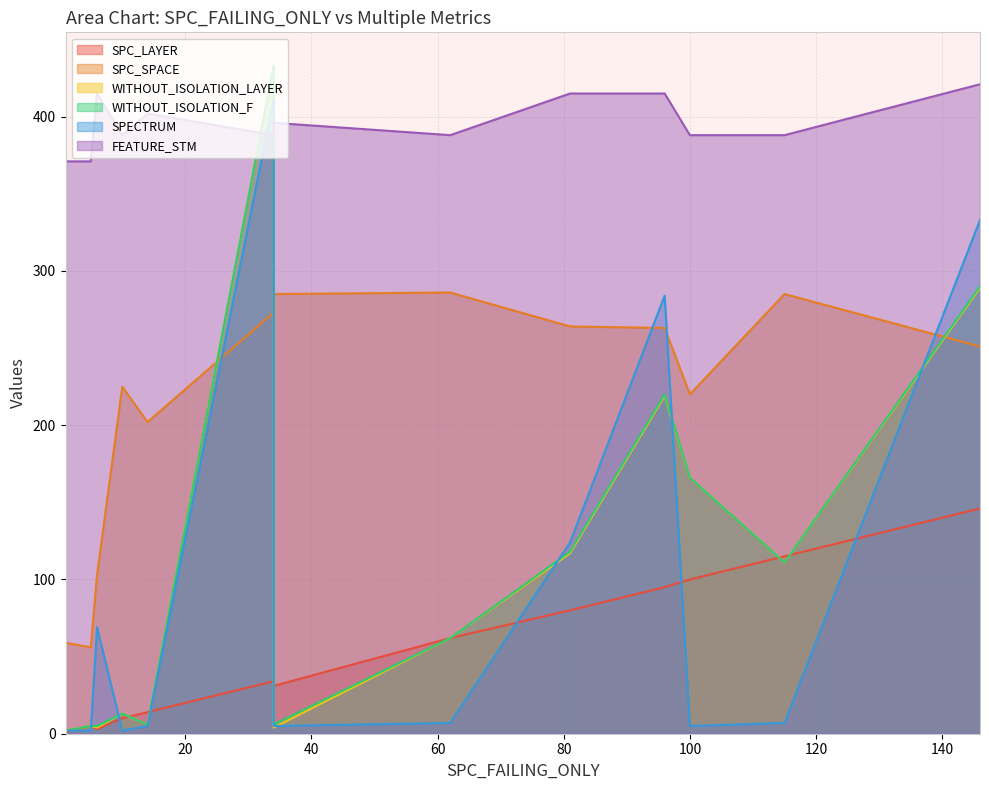

Does the chart have visible grid lines?

Yes